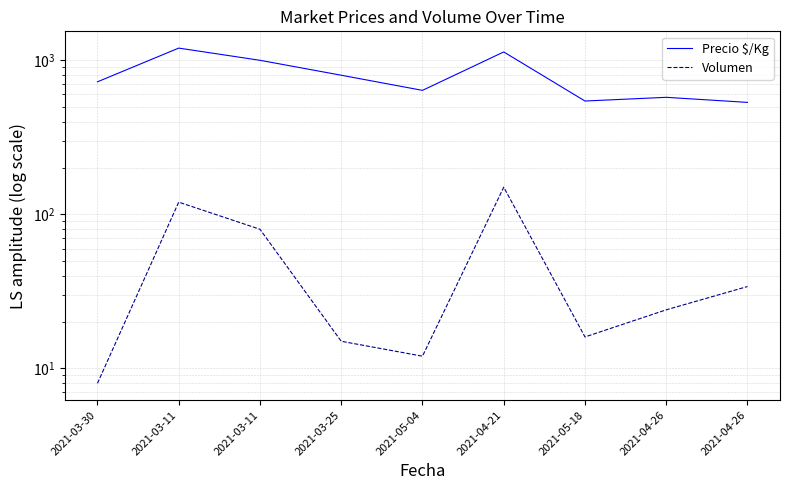

What is the sum of the Volumen values at 2021-04-26 and 2021-04-26?

58